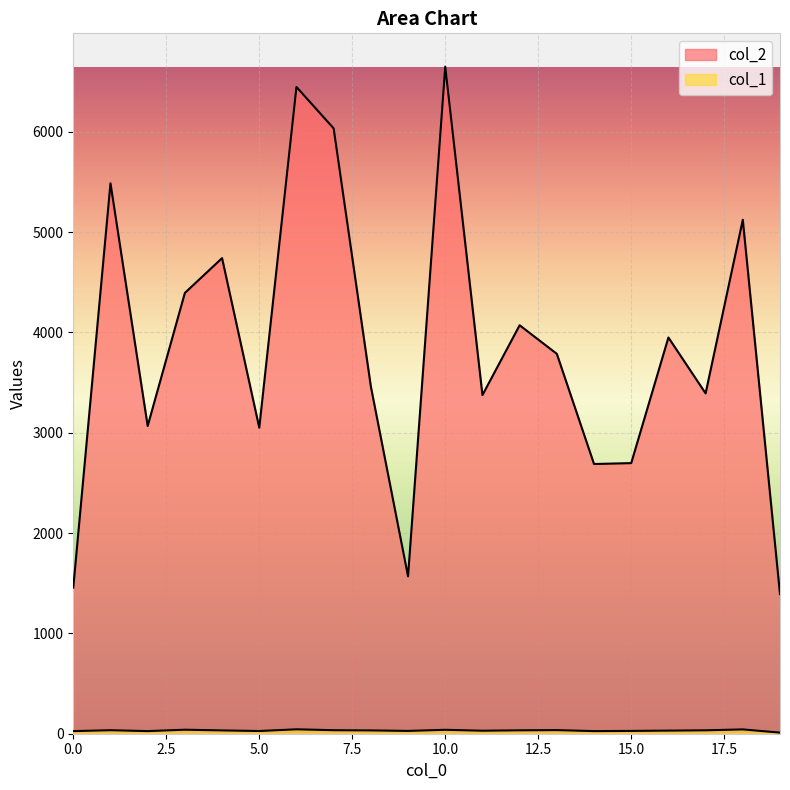

What is the total value across all series at 1?

5521